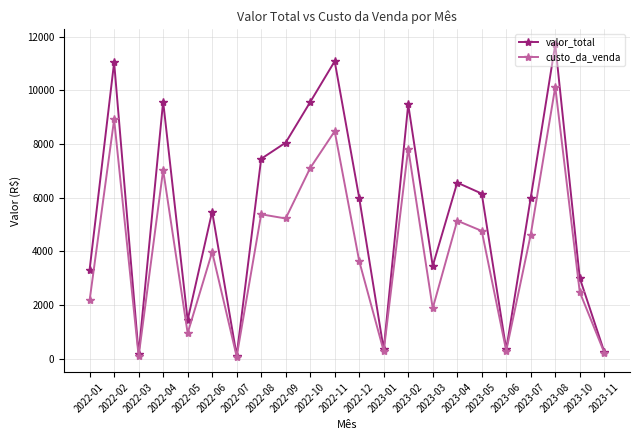

What is the highest value of the custo_da_venda series?

10132.8